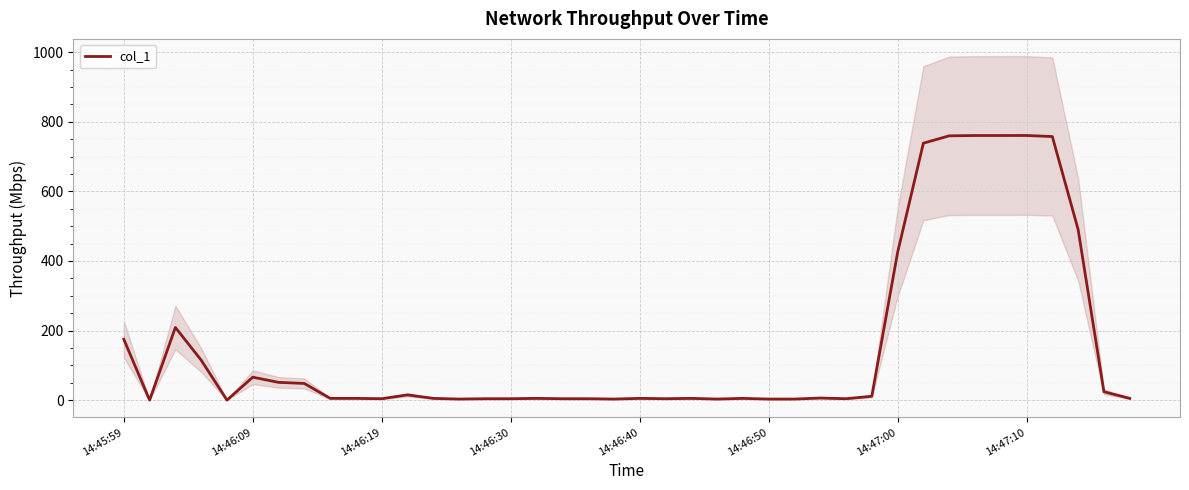

True or false: col_1 has a value of 3.0 at 14:46:50.

True